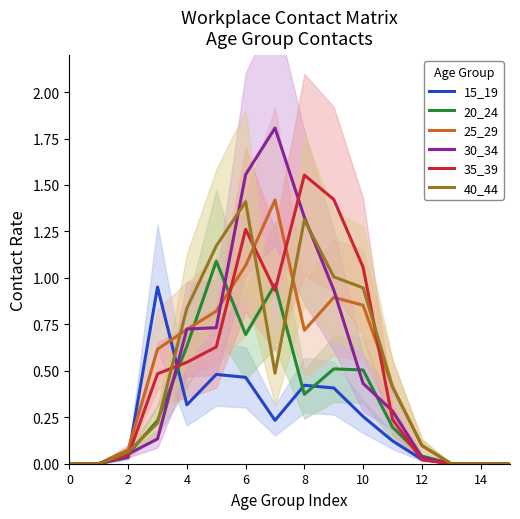

Which series has the largest total across all categories?

35_39